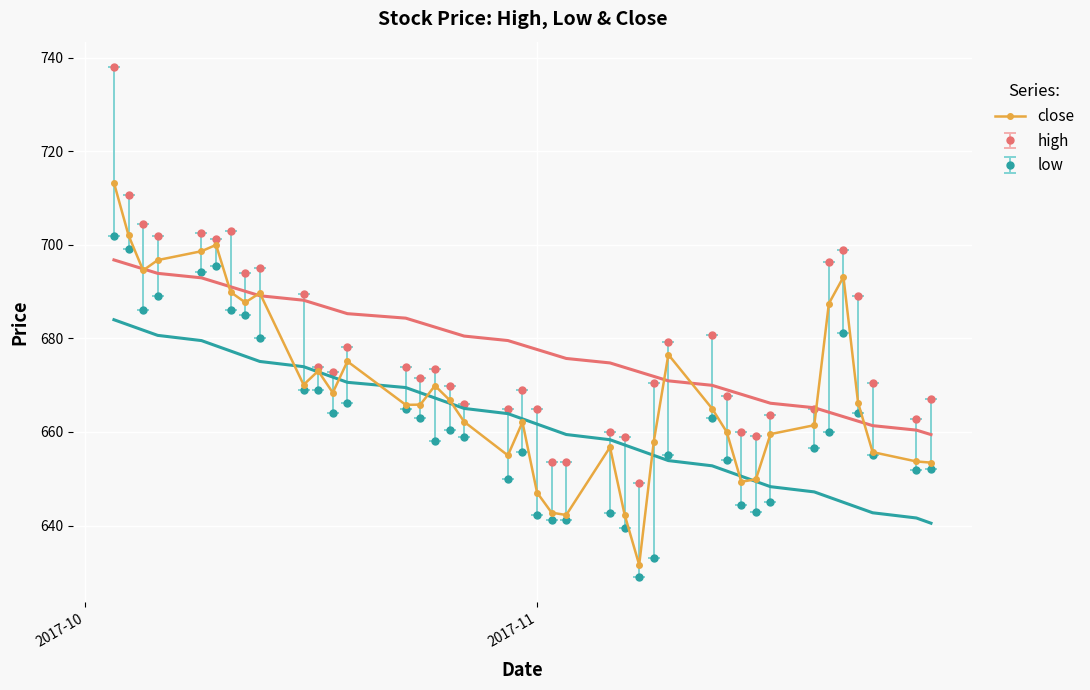

True or false: low and high cross at least once.

False